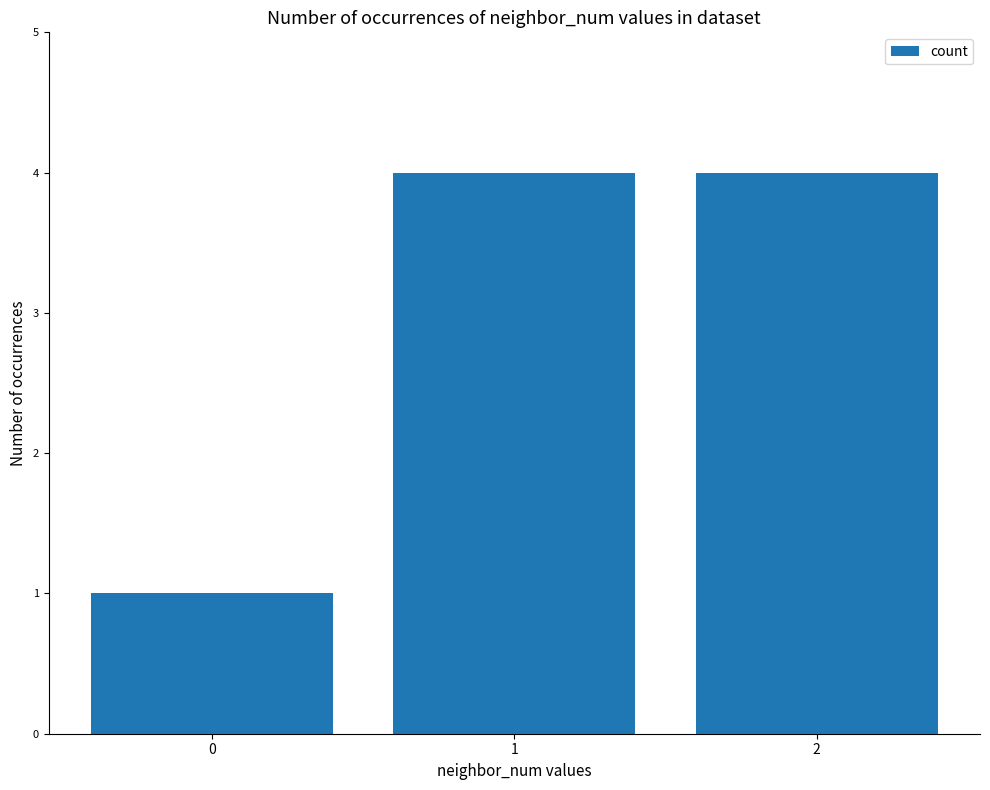

The value at 2 is 2. True or false?

False